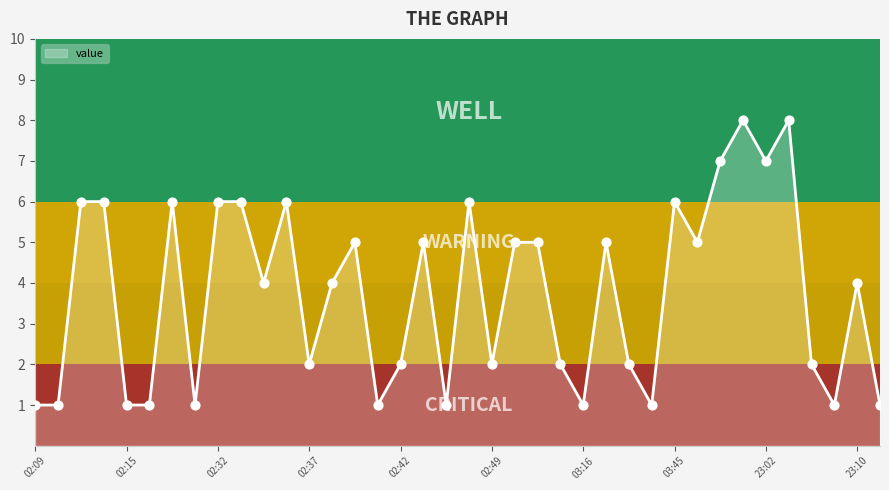

What is the greatest value displayed?

8